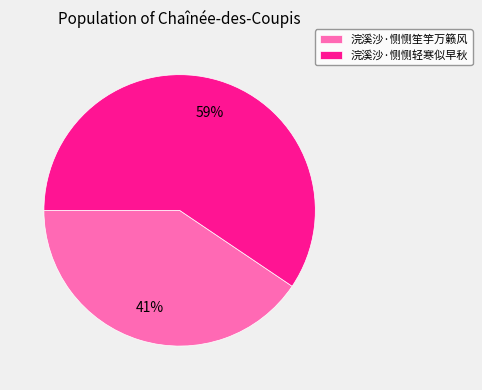

Does any single category account for the majority?

Yes